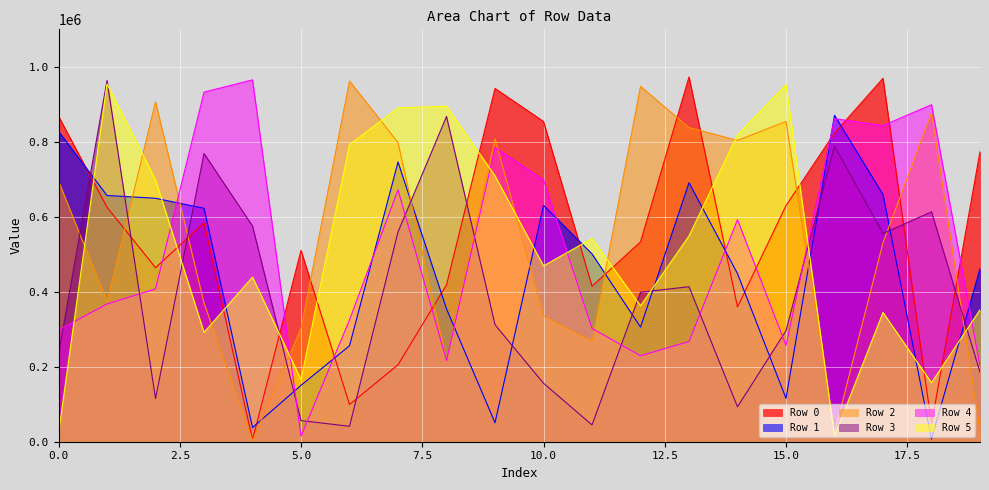

True or false: Row 0 and Row 2 cross at least once.

True